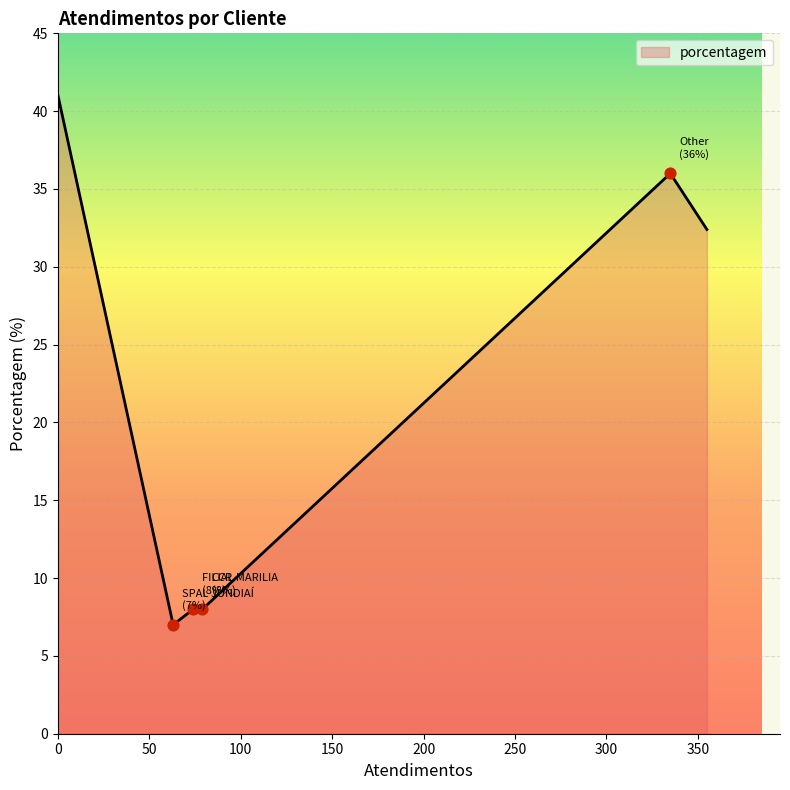

True or false: there are more than 2 points higher than both neighbors.

False